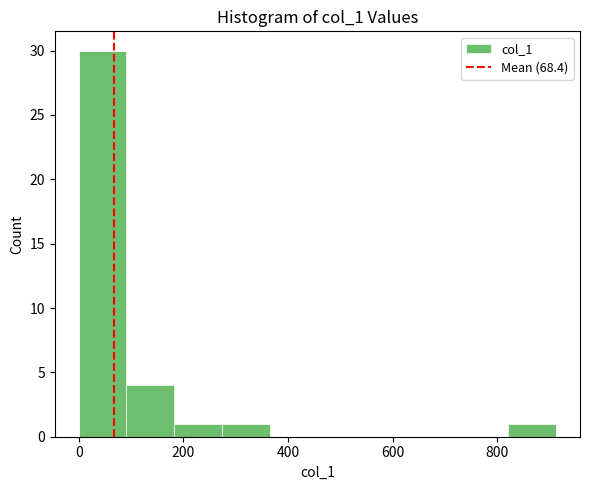

Reading left to right, list every bar in this chart as the range it spans on the x-axis followed by its height. Neither the bar edges nor the heights are printed on the chart, so give them approximately, as read against the axes.

0 to 100: 30
100 to 180: 4
180 to 280: 1
280 to 360: 1
360 to 460: 0
460 to 540: 0
540 to 640: 0
640 to 720: 0
720 to 820: 0
820 to 920: 1